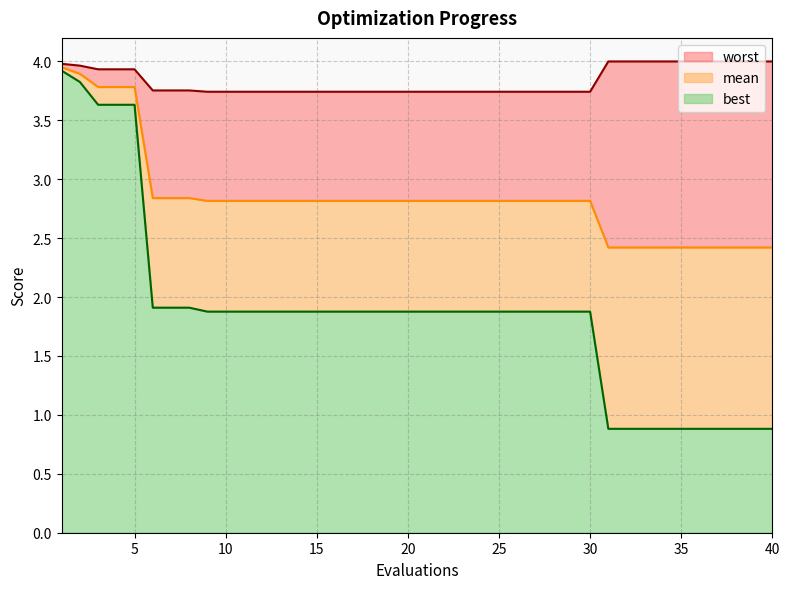

Rank the categories by best value from lowest to highest.

31, 32, 33, 34, 35, 36, 37, 38, 39, 40, 9, 10, 11, 12, 13, 14, 15, 16, 17, 18, 19, 20, 21, 22, 23, 24, 25, 26, 27, 28, 29, 30, 6, 7, 8, 3, 4, 5, 2, 1